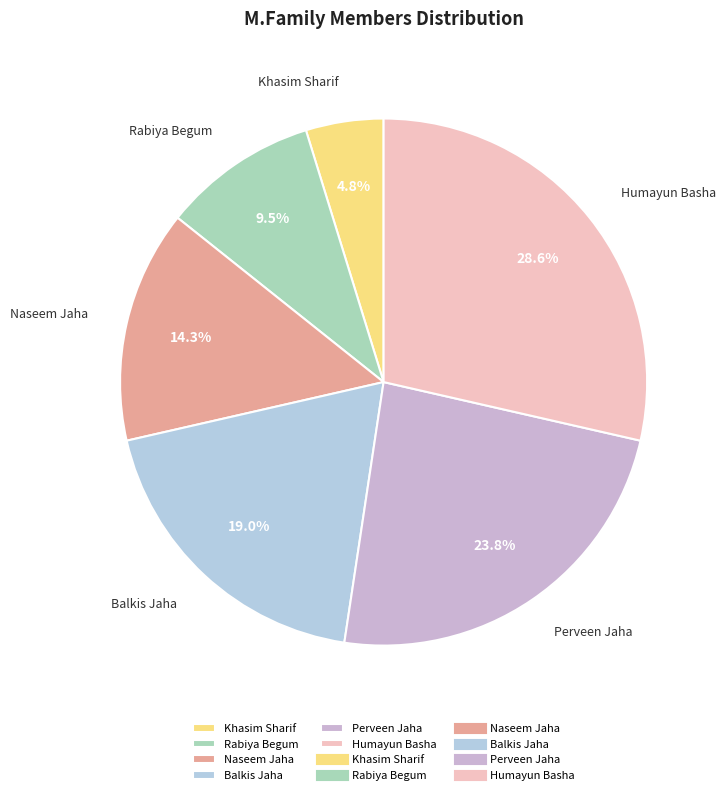

Rank the categories by value from lowest to highest.

Khasim Sharif, Rabiya Begum, Naseem Jaha, Balkis Jaha, Perveen Jaha, Humayun Basha